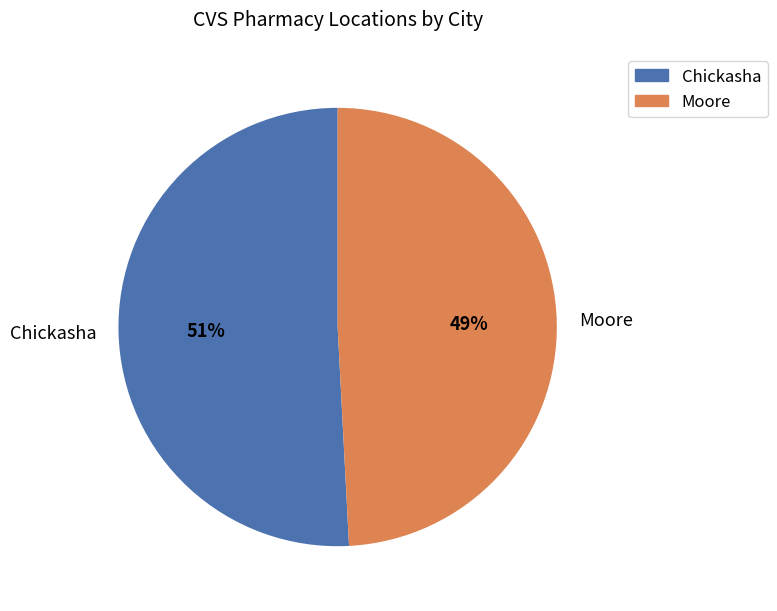

How many slices are in this pie chart?

2